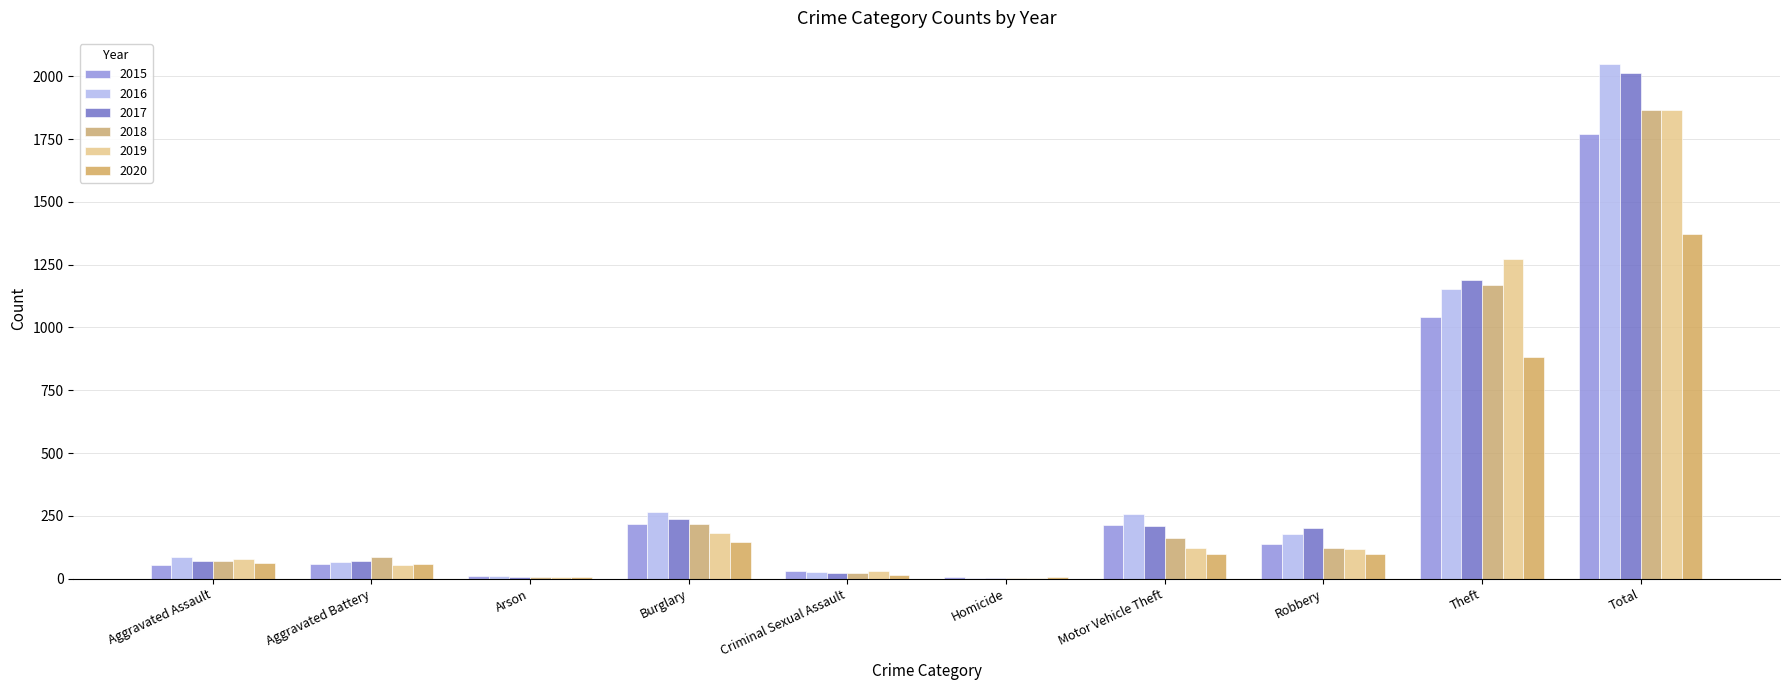

List the labels in order of 2016 value, largest first.

Total, Theft, Burglary, Motor Vehicle Theft, Robbery, Aggravated Assault, Aggravated Battery, Criminal Sexual Assault, Arson, Homicide